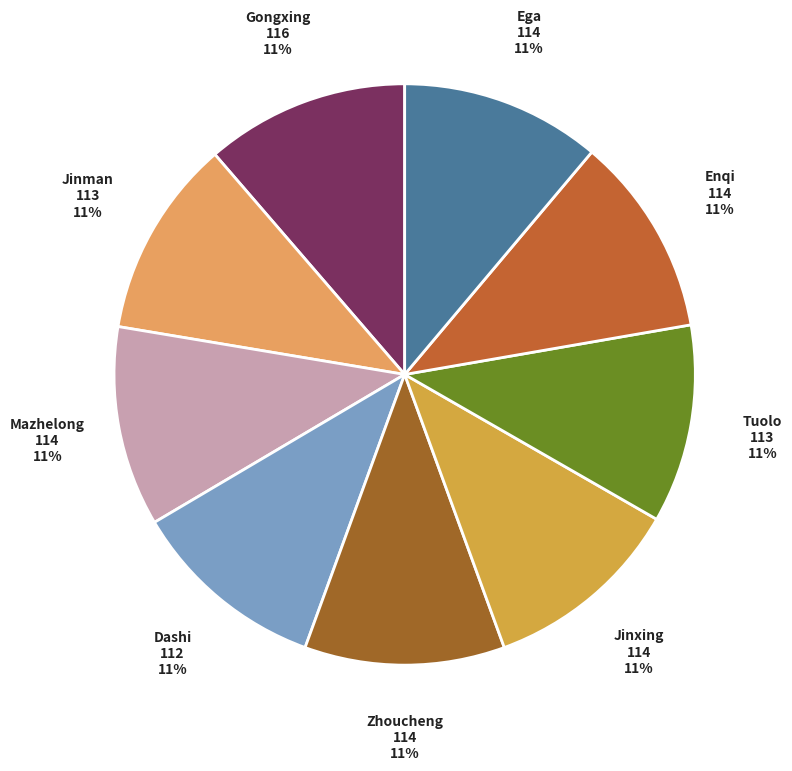

Approximately how many times larger is the value at Gongxing compared to Zhoucheng?

1.0